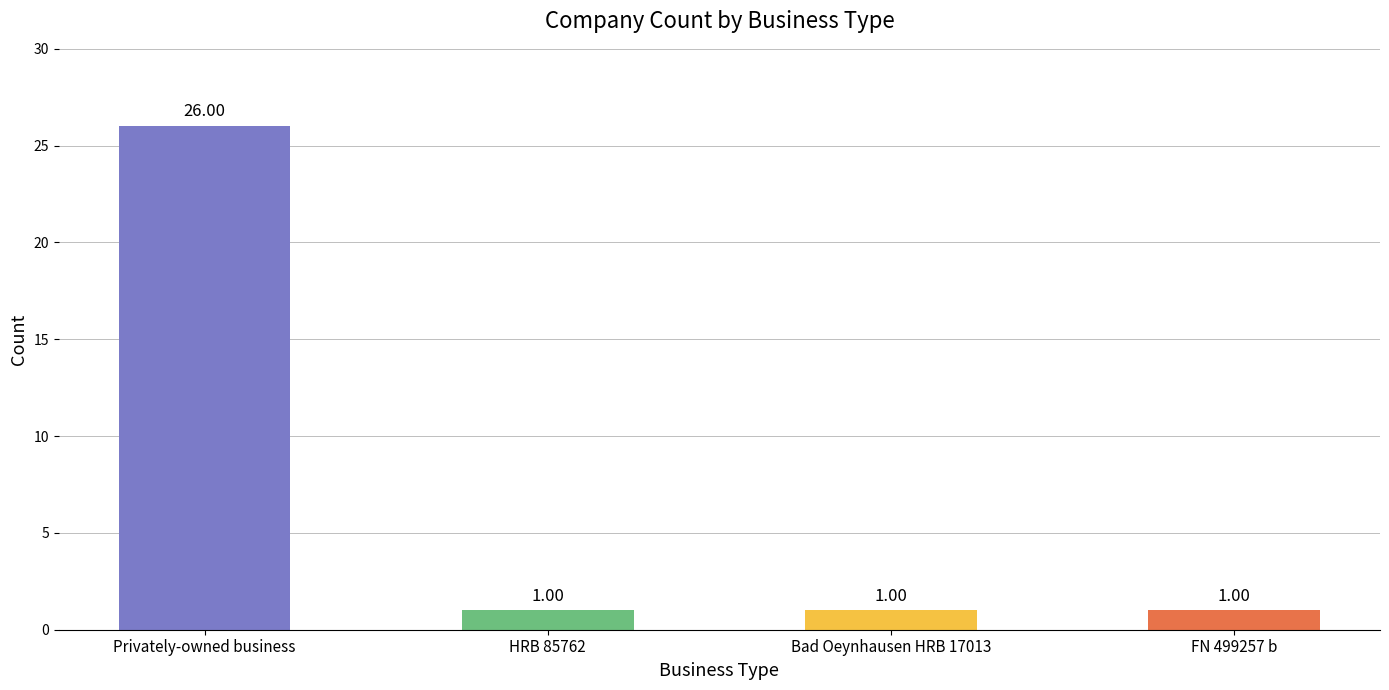

Does the chart contain any negative values?

No